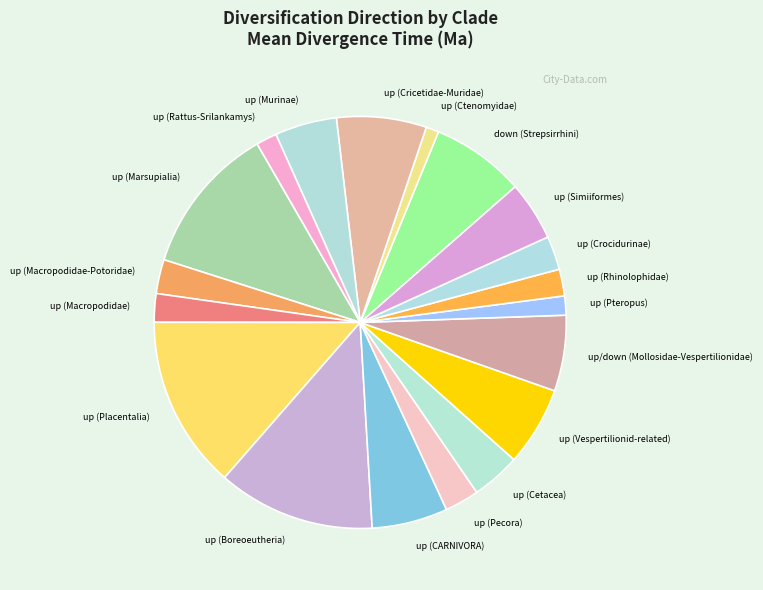

Between up/down (Mollosidae-Vespertilionidae) and up (Marsupialia), which is larger?

up (Marsupialia)